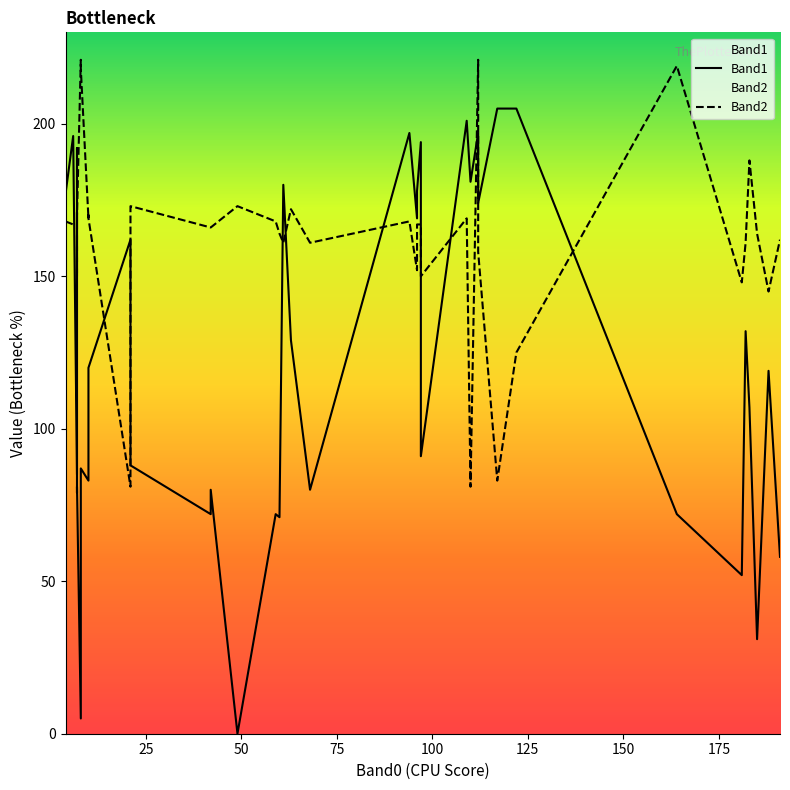

How many interior local valleys does the Band1 series have?

14